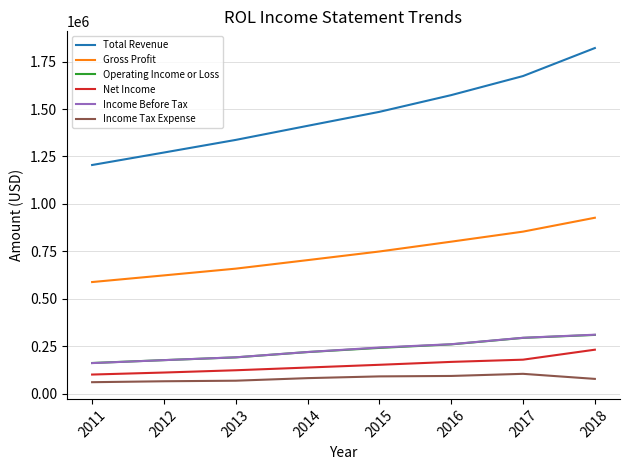

Count the number of data series in this chart.

6